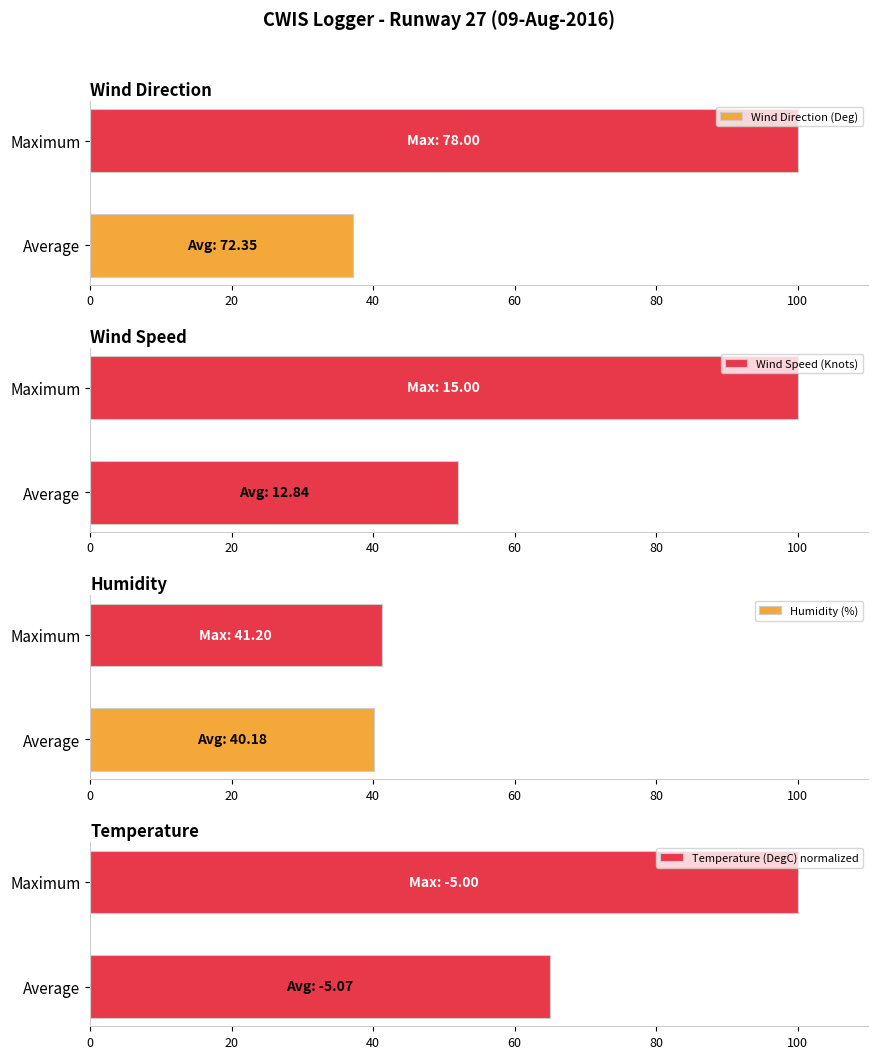

Which series has the widest spread of values?

Wind Direction (Deg)